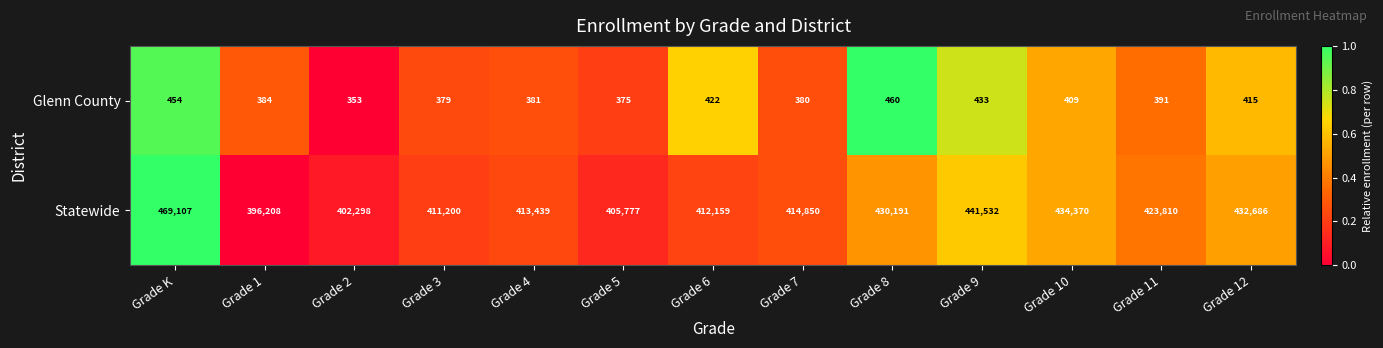

At which label does Statewide first exceed 414850?

Grade K